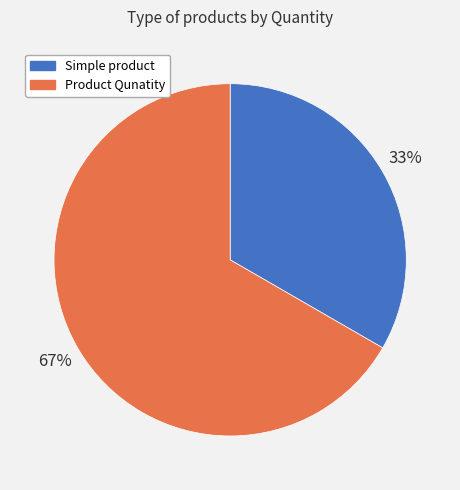

To the nearest percent, what is the combined percentage of Simple product and Product Qunatity?

100%